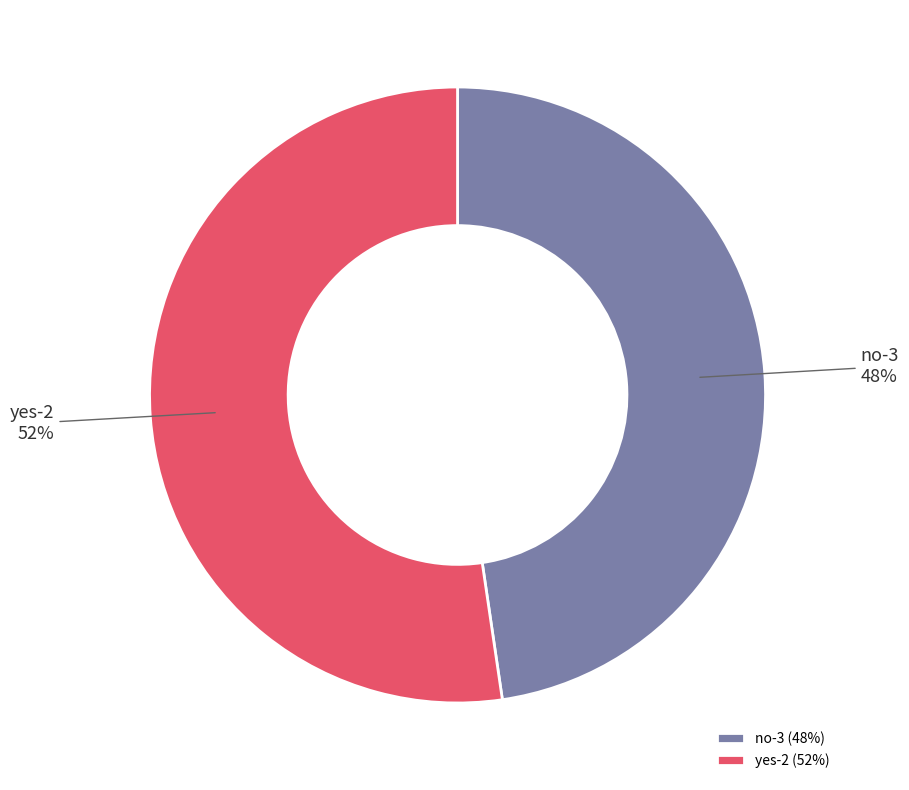

Combined, do yes-2 and no-3 account for over 50%?

Yes